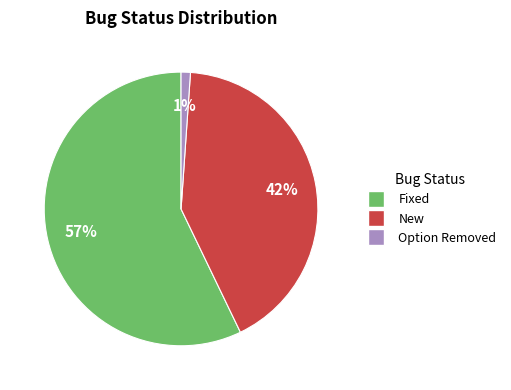

Rank the categories by value from lowest to highest.

Option Removed, New, Fixed